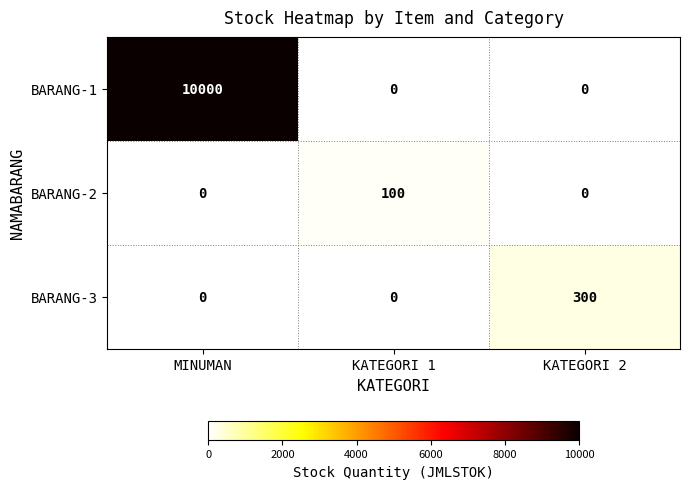

List the series in order of their peak value, highest first.

BARANG-1, BARANG-3, BARANG-2